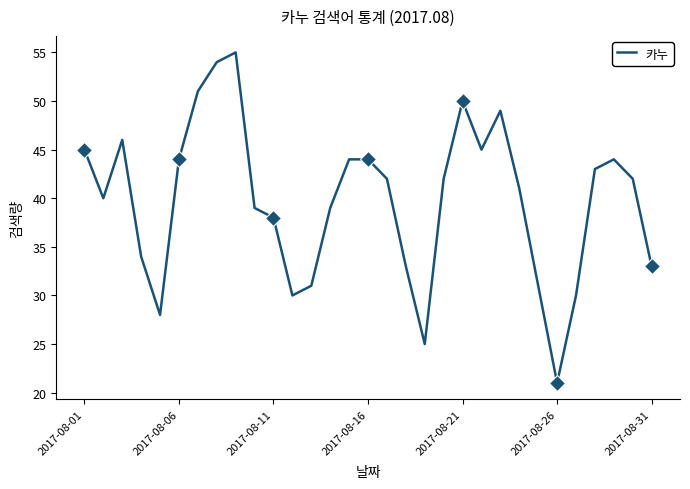

How many series are shown in this chart?

1